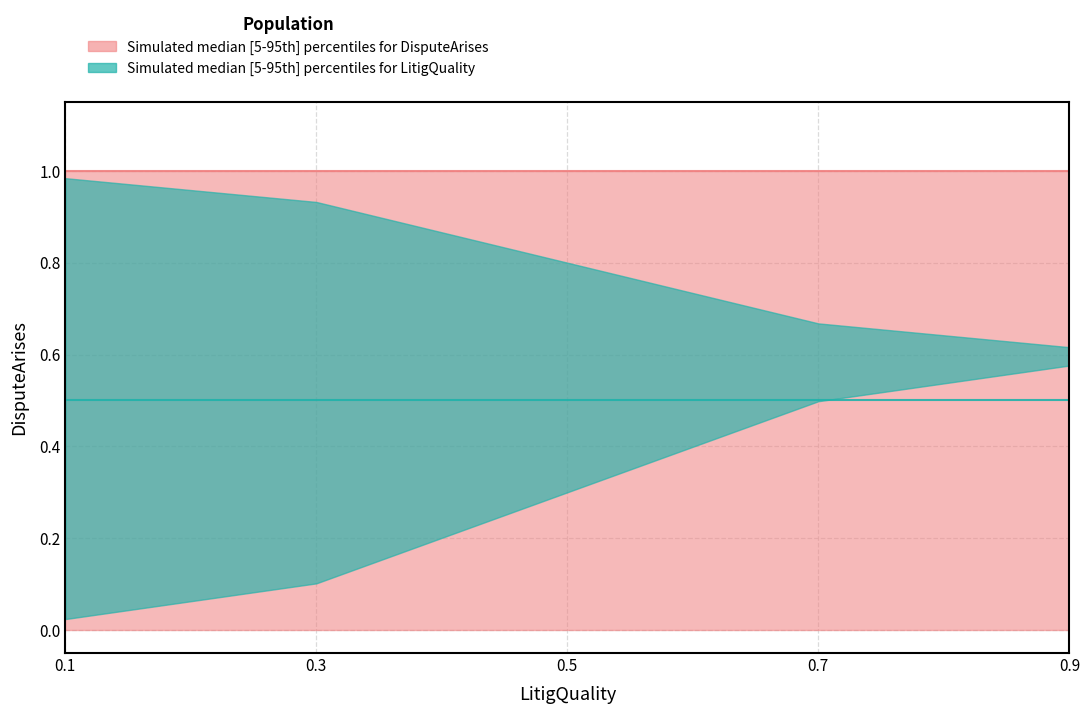

True or false: LitigQuality_median and LitigQuality_upper cross at least once.

False